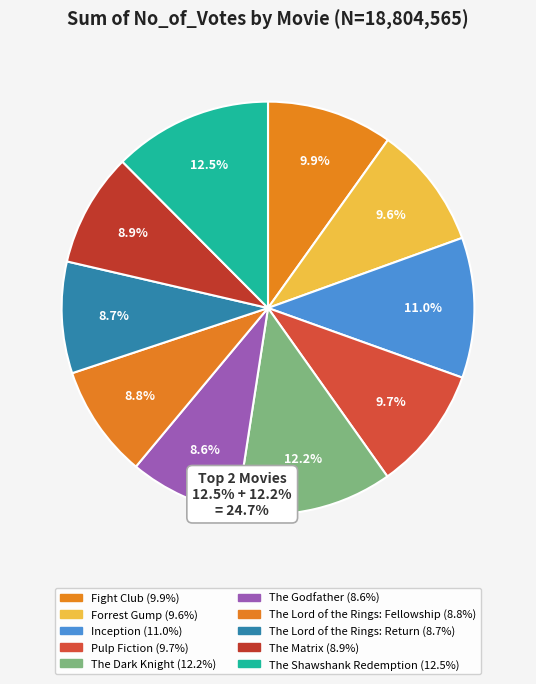

To the nearest percent, what percentage of the pie is Forrest Gump?

10%